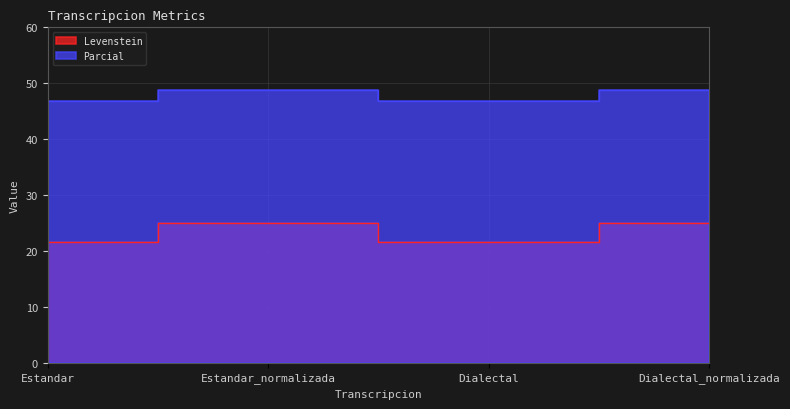

Which series changed the most between Estandar and Estandar_normalizada?

Levenstein